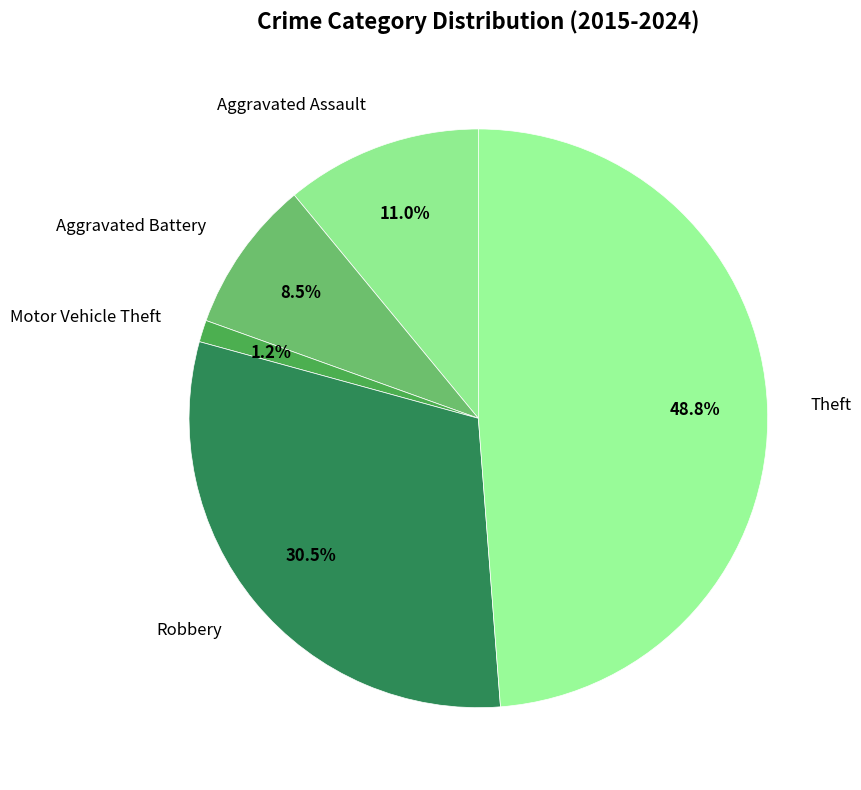

How much of the chart is everything except Aggravated Battery?

91.5%